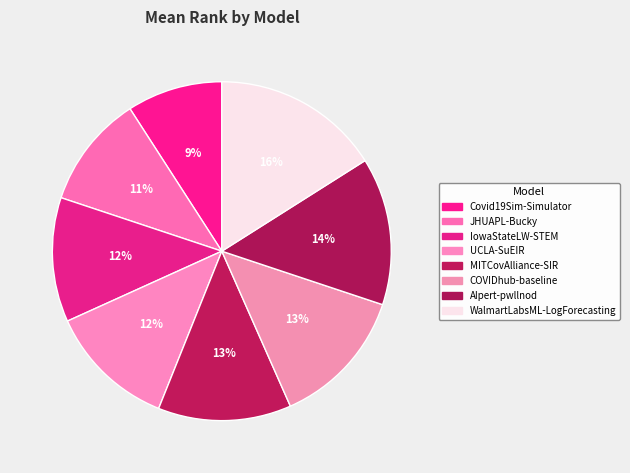

To the nearest percent, what portion does MITCovAlliance-SIR represent?

13%